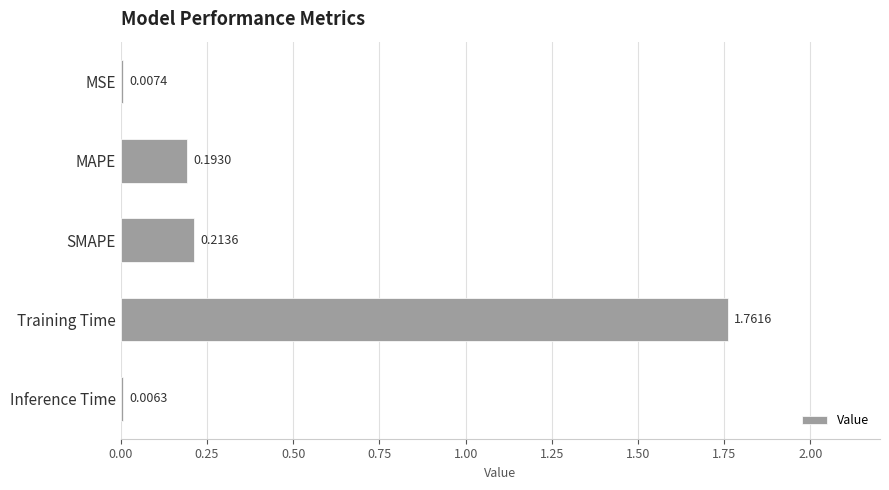

At which label is the value closest to 0?

Inference Time